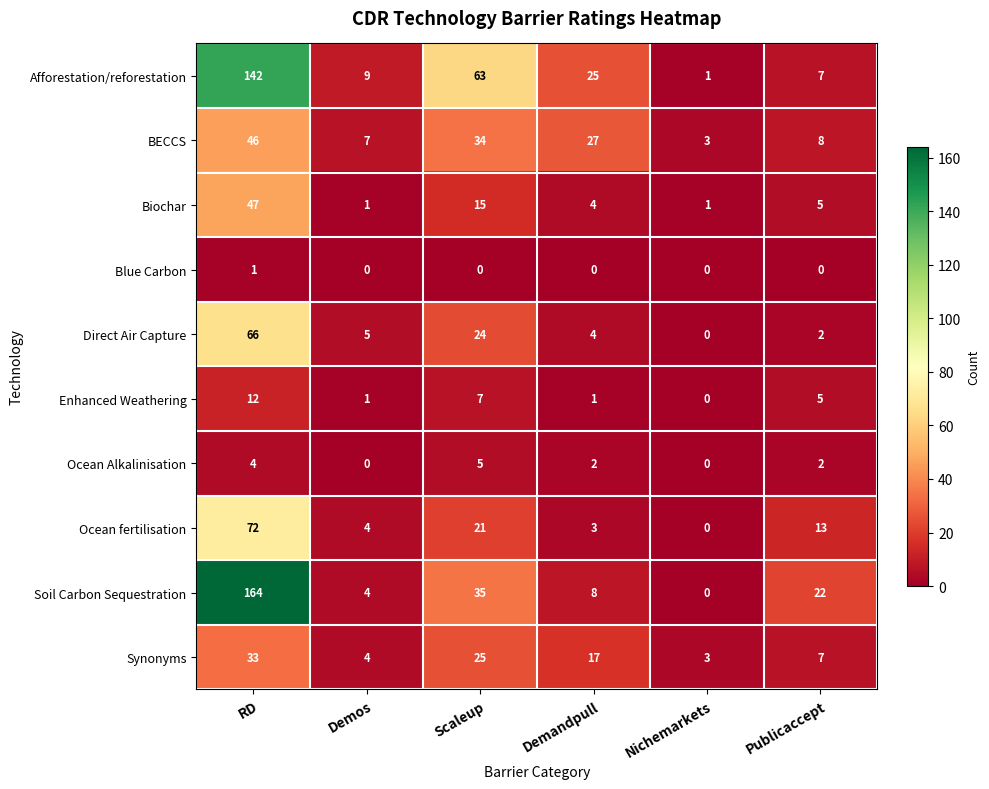

How many categories are shown in the chart?

6